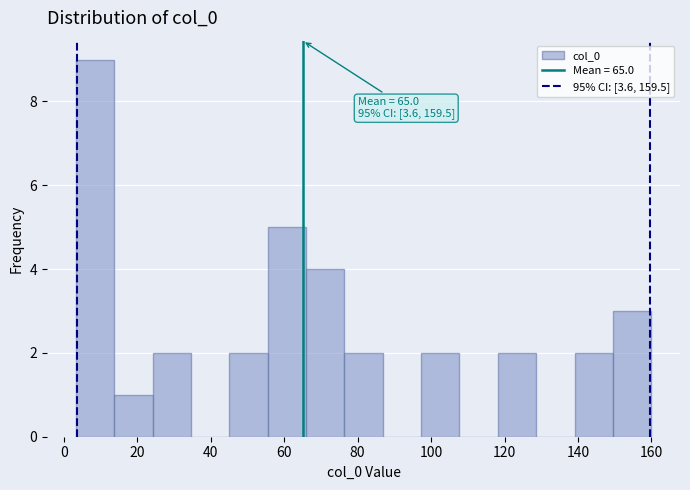

Which range on the x-axis has the tallest bar?

4 to 14